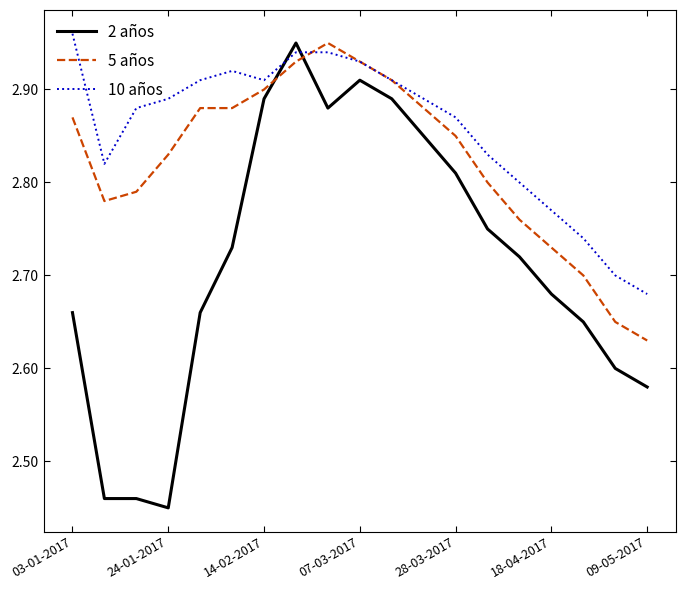

How many lines are shown in the chart?

3